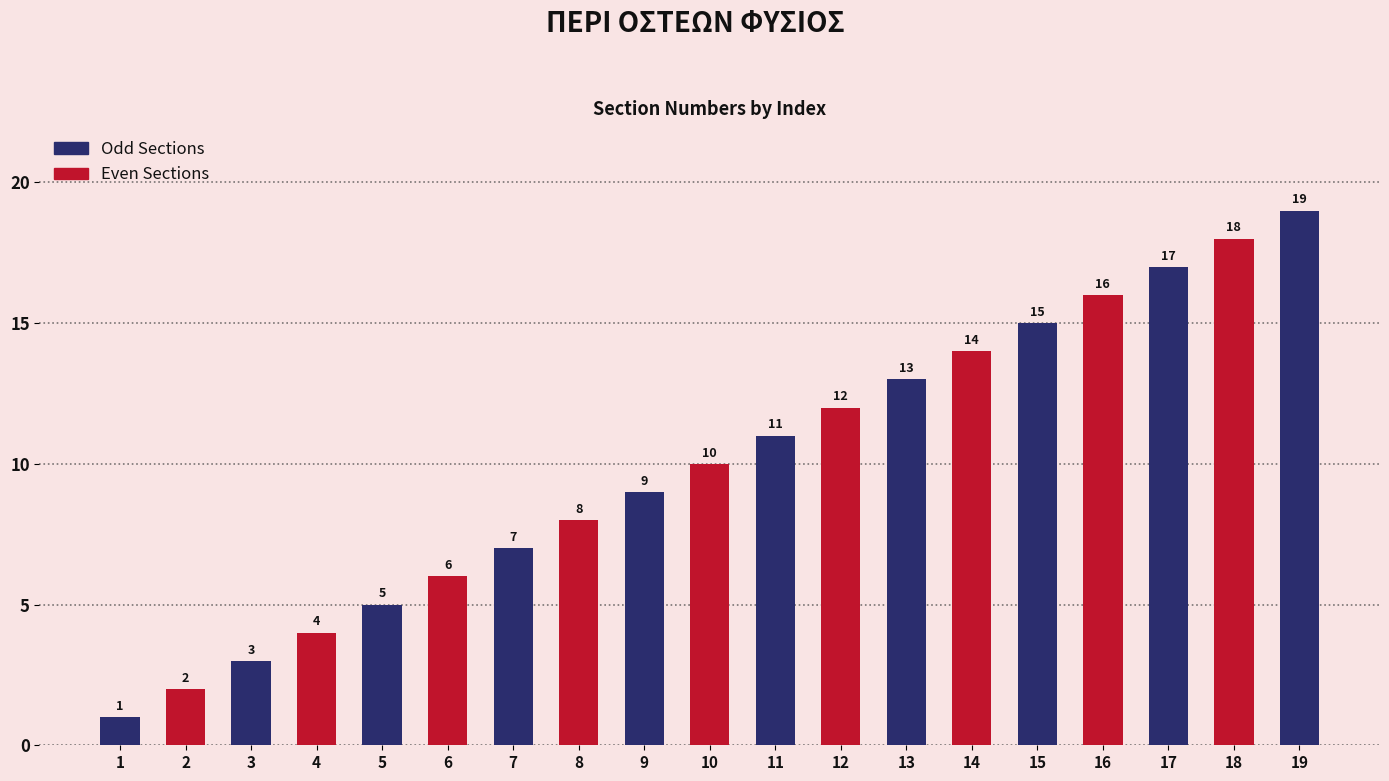

The value at 6 is 6. True or false?

True